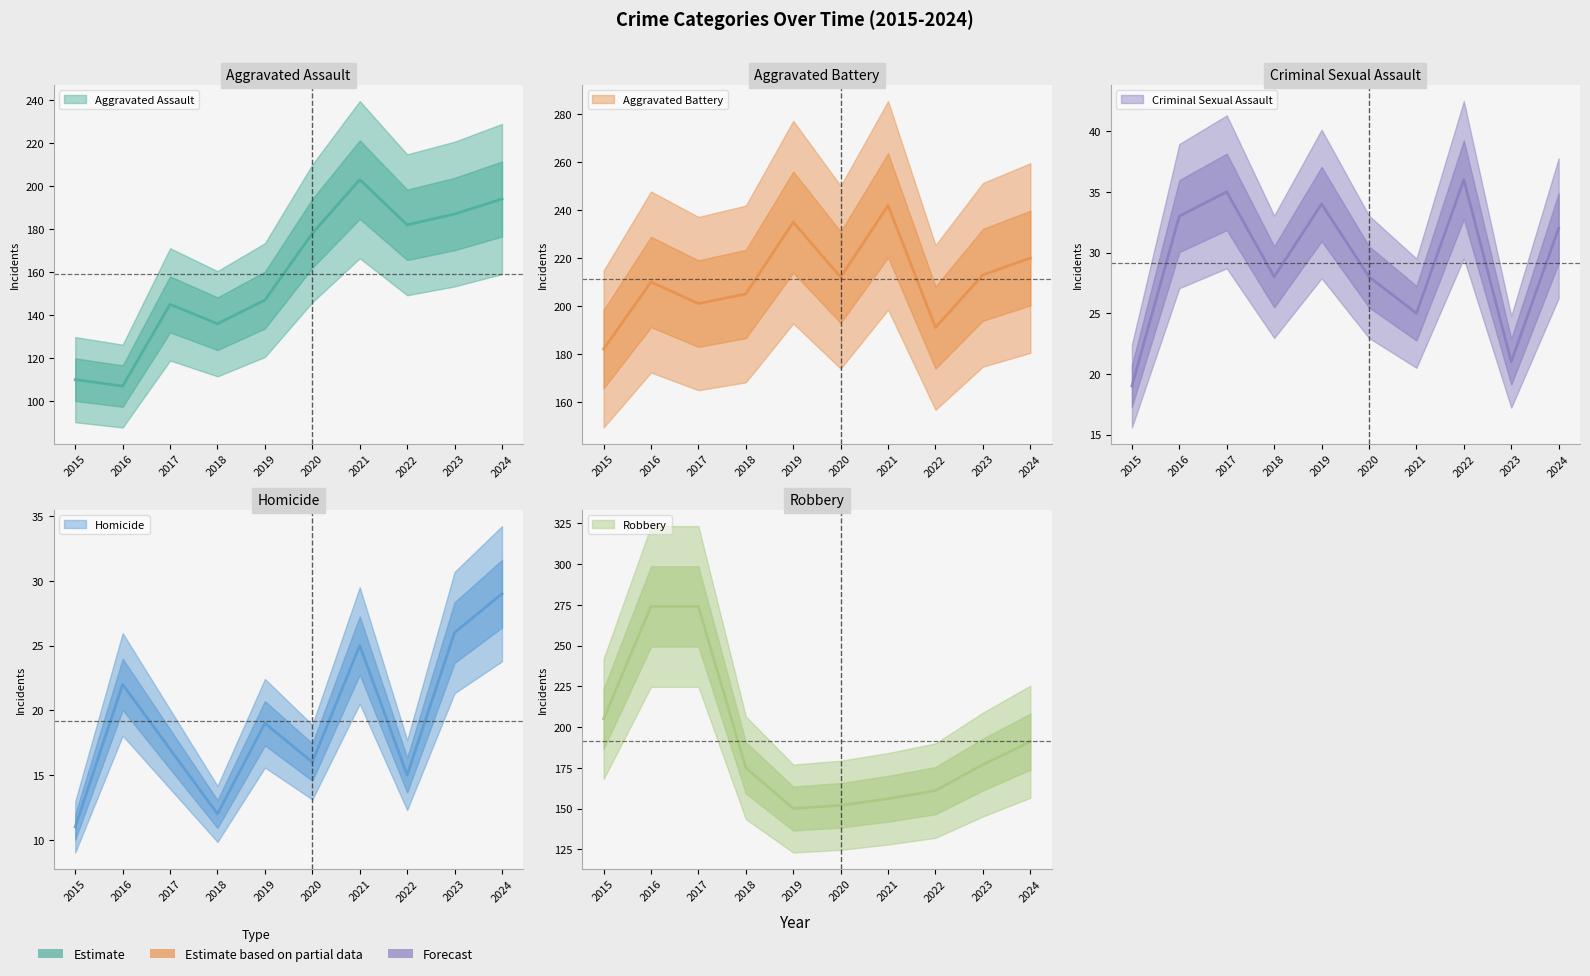

What is the average value of the Aggravated Battery series?

211